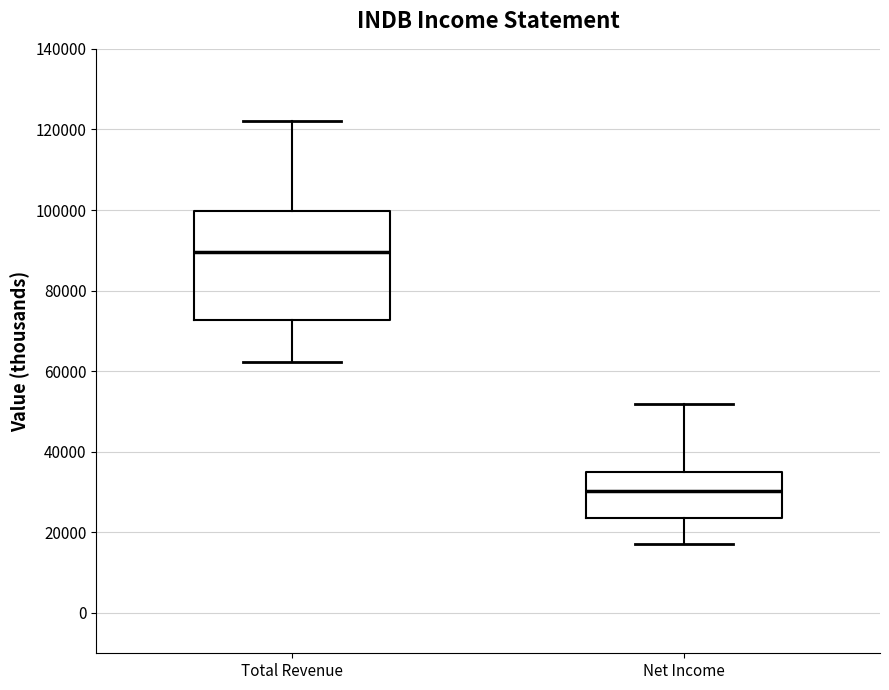

Where does the upper whisker of the box for Total Revenue end on the y-axis? The values are not printed on the chart, so give them approximately, as read against the axis.

122000